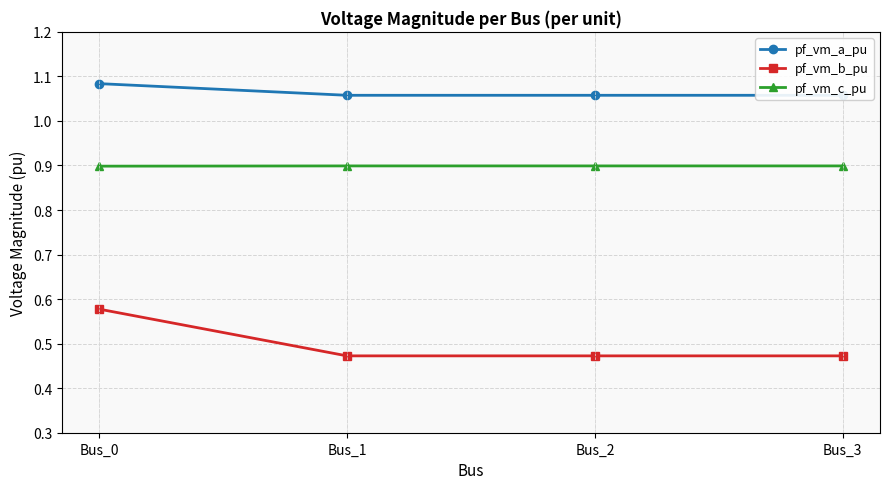

Which label corresponds to the smallest value in the chart?

Bus_1